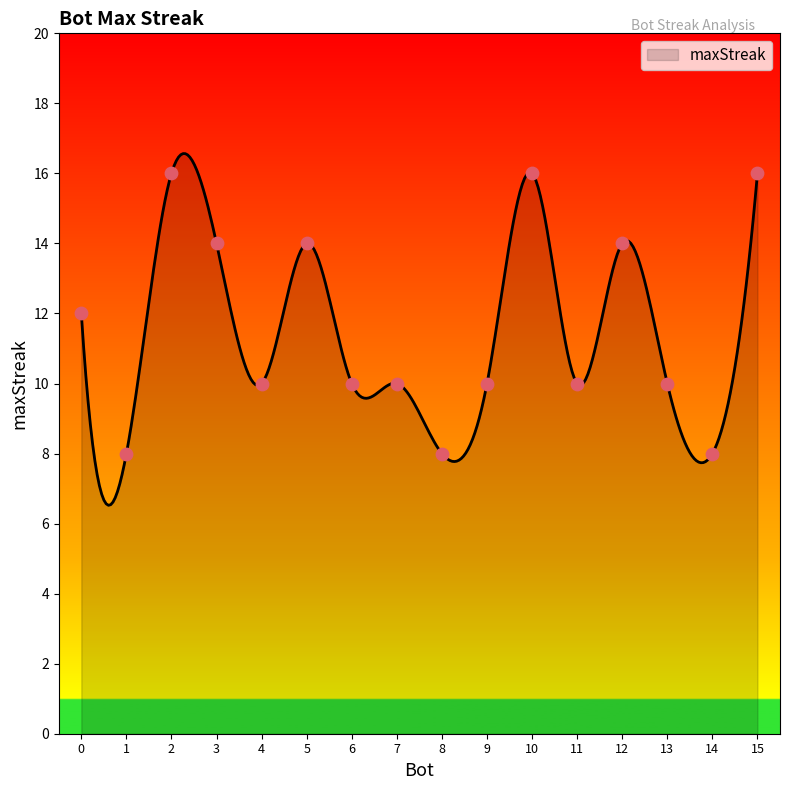

Between 3 and 5, which is larger?

3